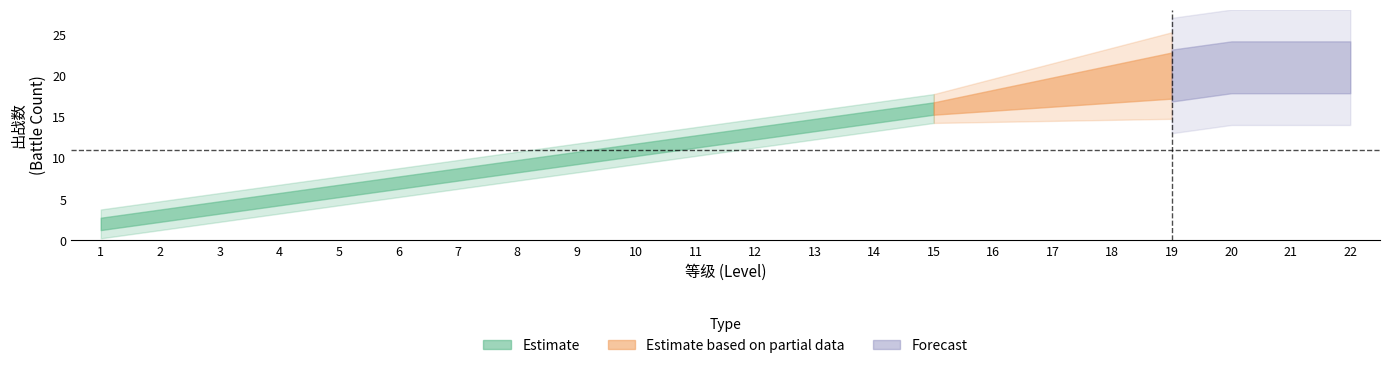

Where is the data nearest to the value 11?

10